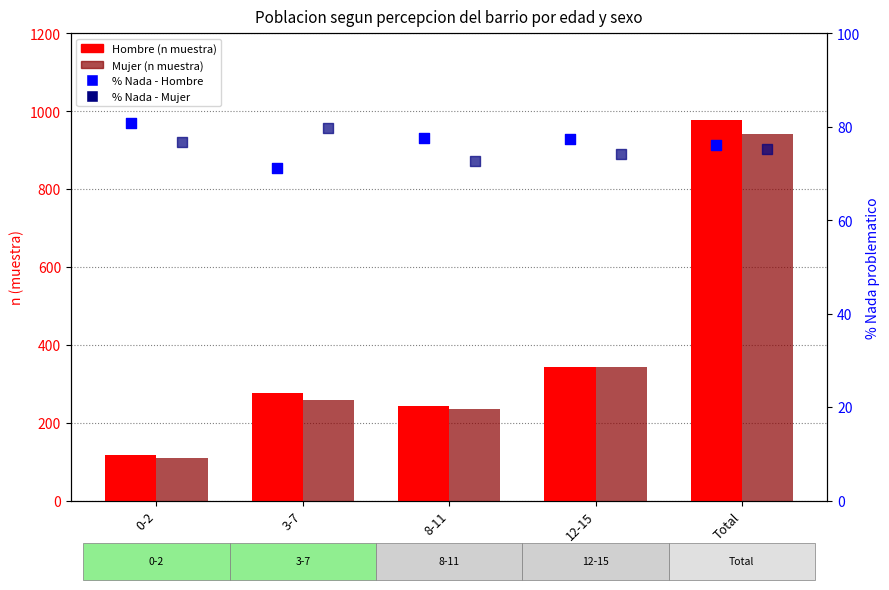

At which category is the sum across all series the highest?

Total